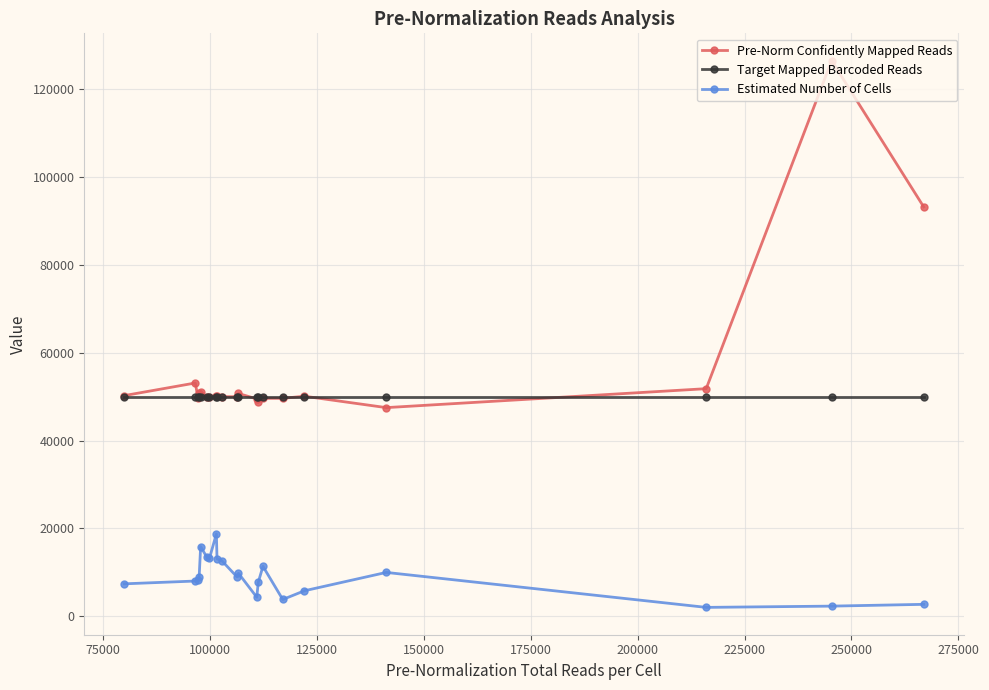

True or false: Pre-Norm Confidently Mapped Reads and Estimated Number of Cells cross at least once.

False